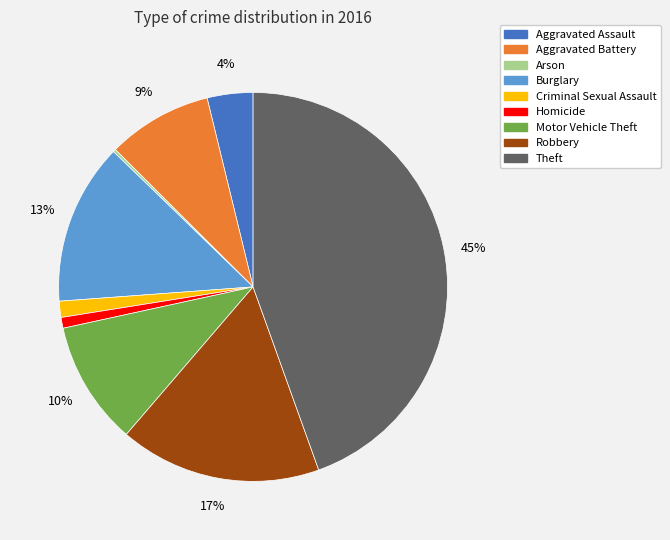

To the nearest percent, what is the combined percentage of Aggravated Assault and Burglary?

17%